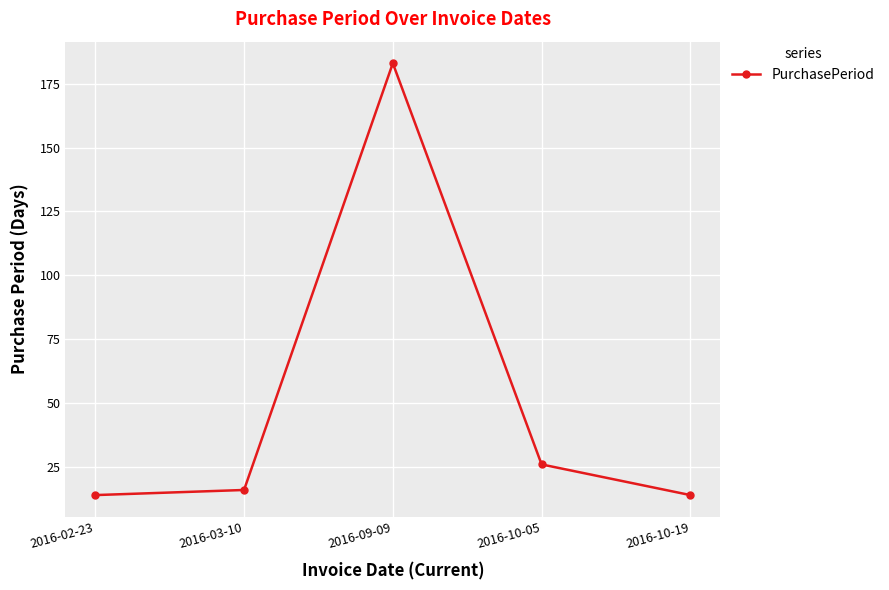

What is the change in value from 2016-09-09 to 2016-10-05?

-157